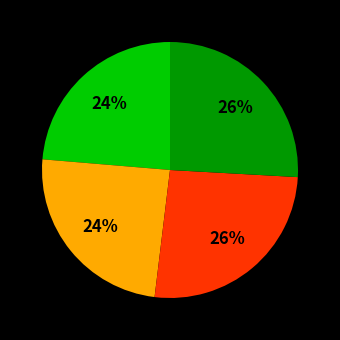

Does any single category account for the majority?

No